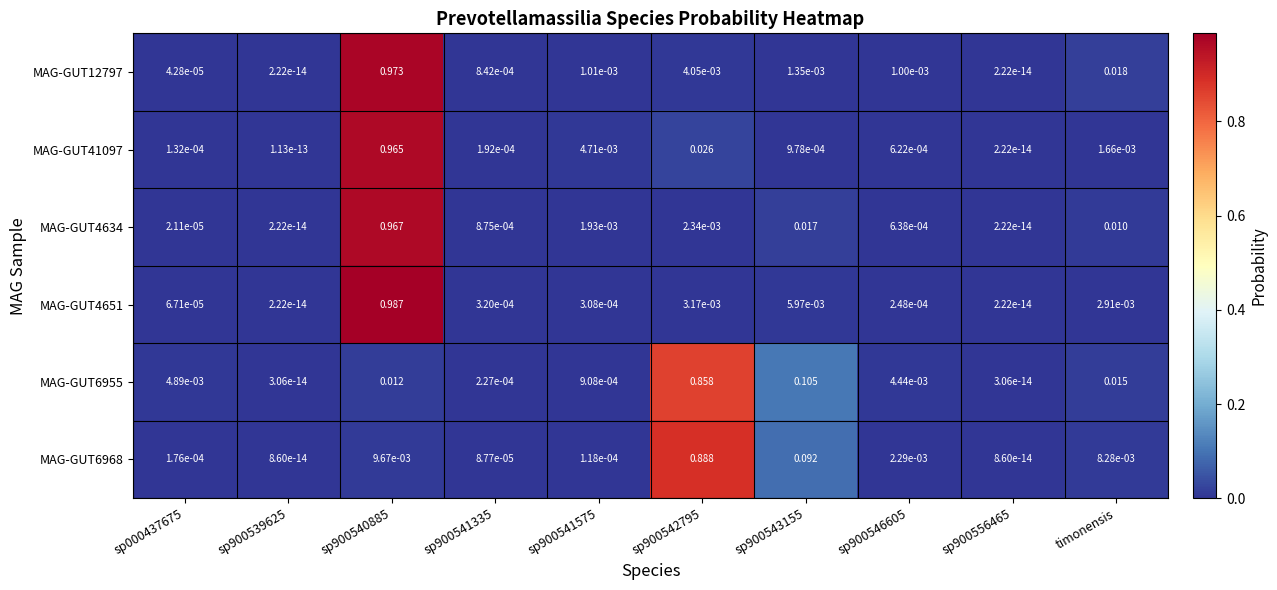

Is the value of MAG-GUT12797 at sp900543155 greater than the value of MAG-GUT6968 at sp900543155?

No